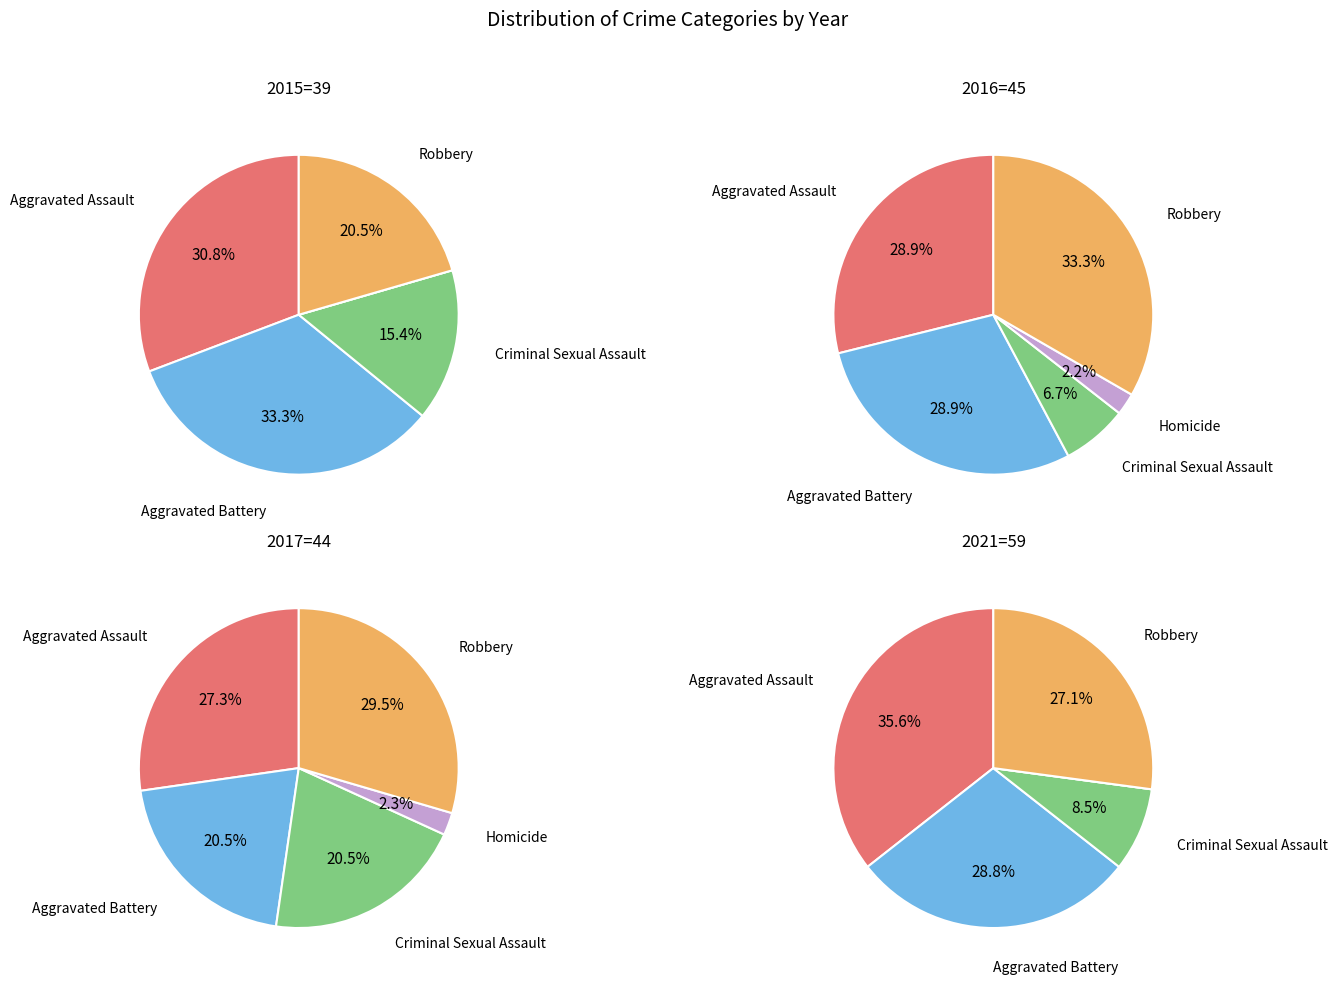

What is the largest slice in the pie chart?

Aggravated Assault